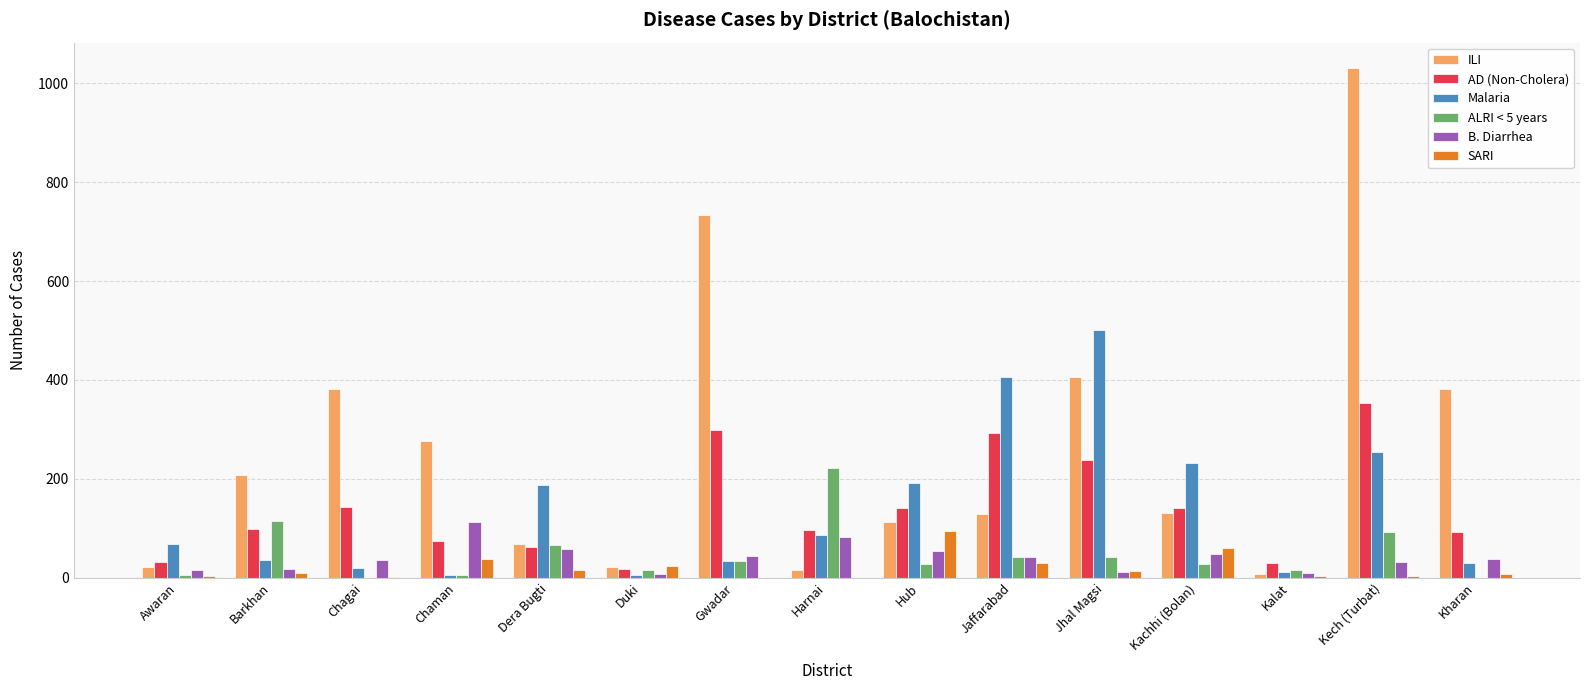

True or false: Malaria has a value of 192 at Hub.

True